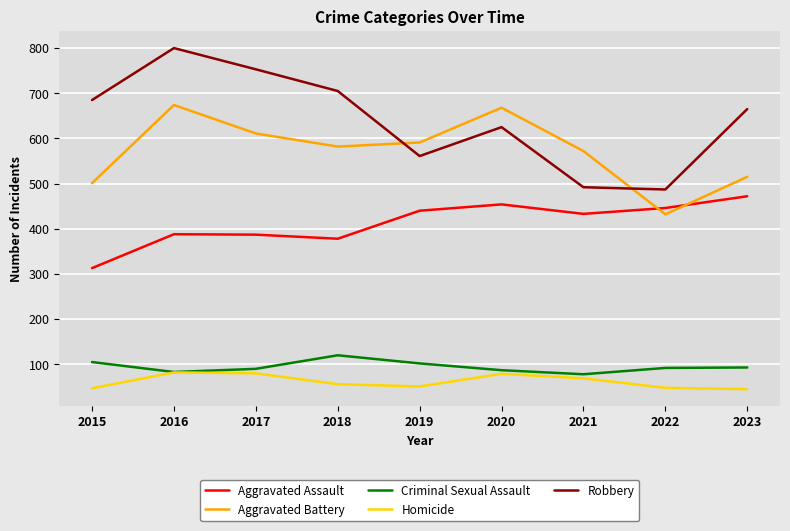

True or false: Criminal Sexual Assault has more than 0 interior local peaks.

True